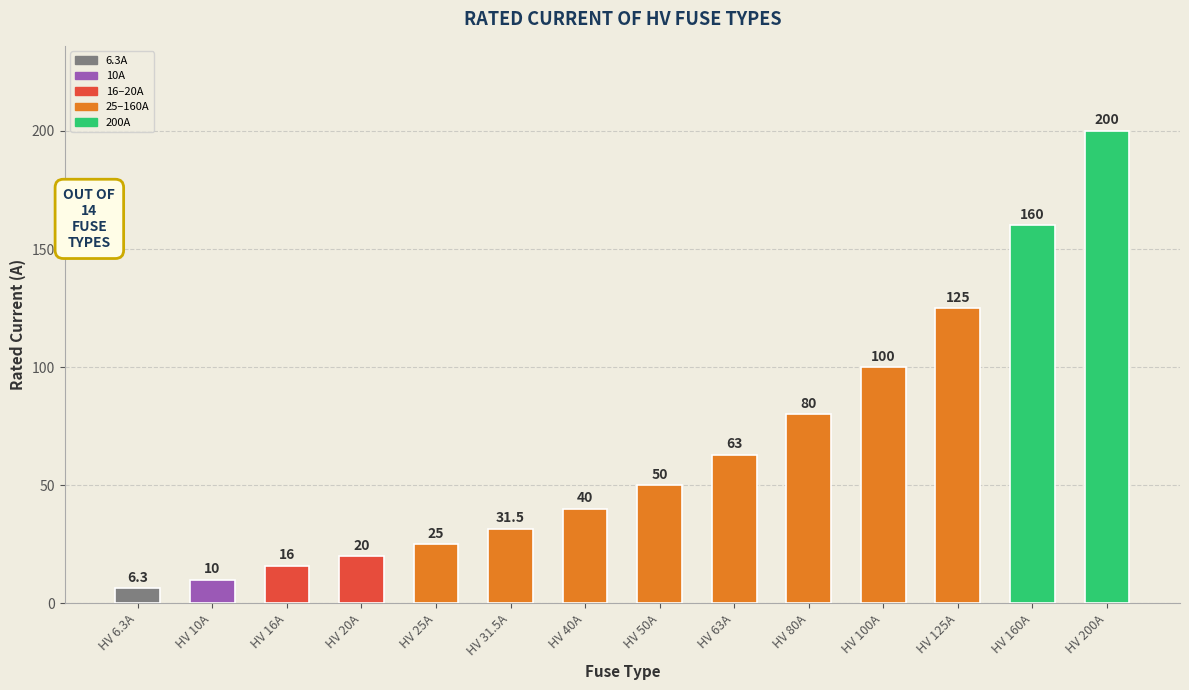

Count the number of categories in the chart.

14